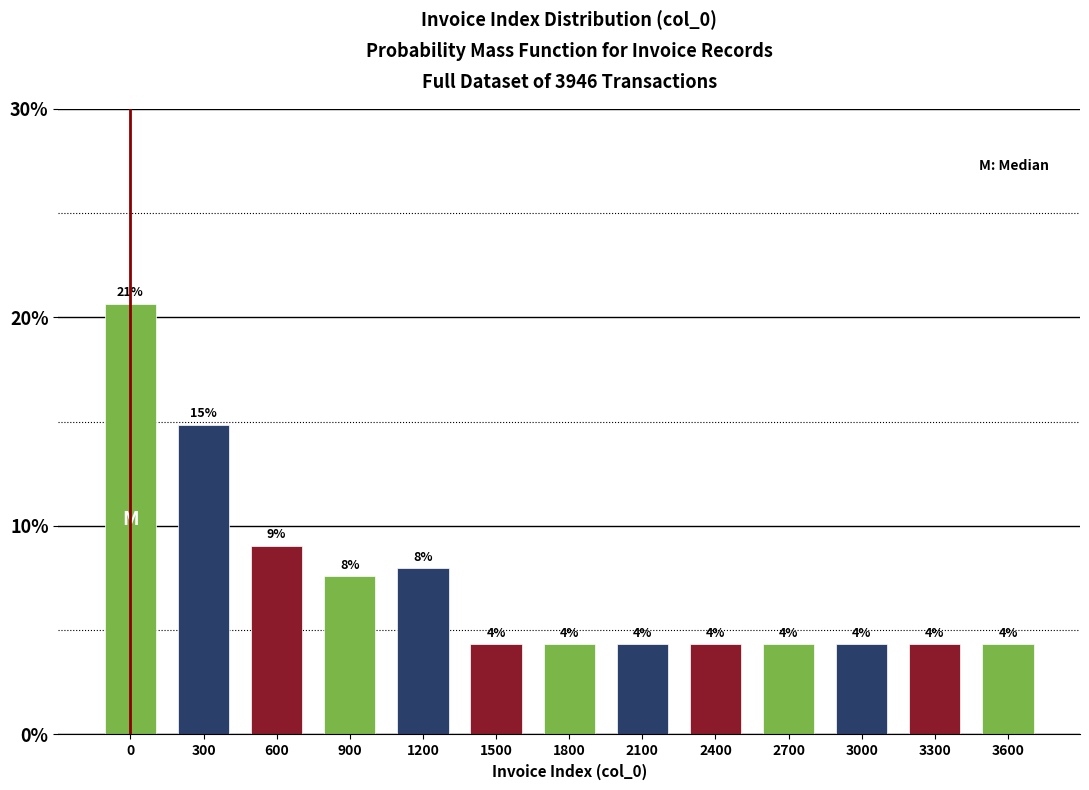

How many bars are there in total?

13